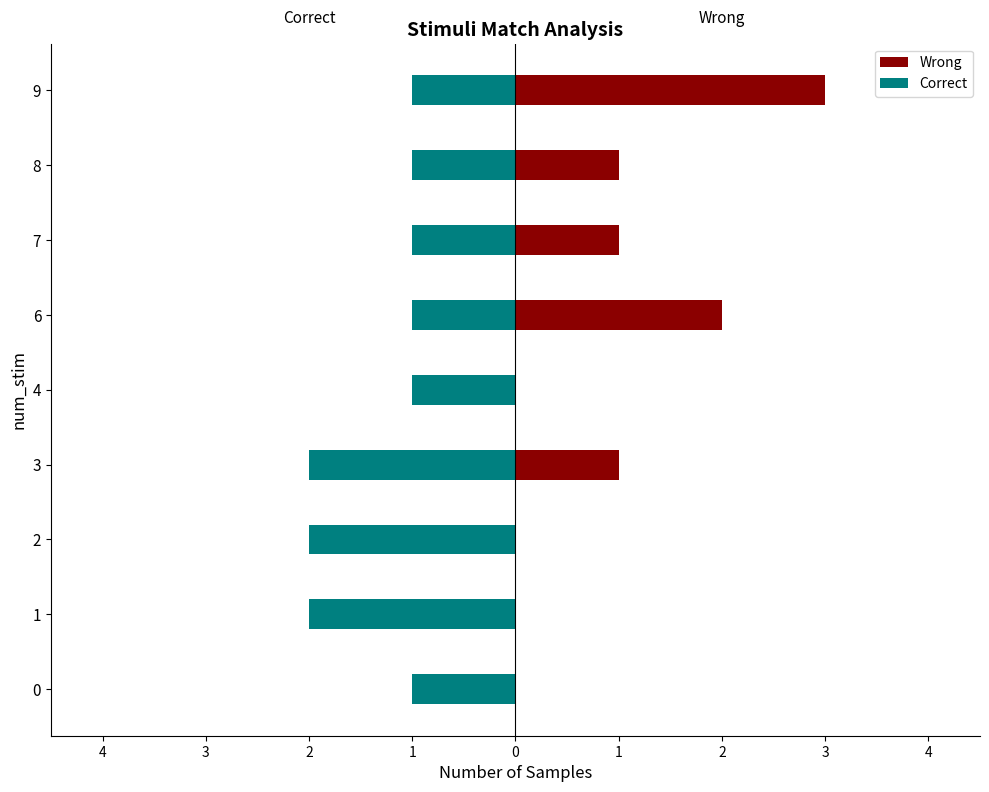

Which series has the widest spread of values?

Wrong